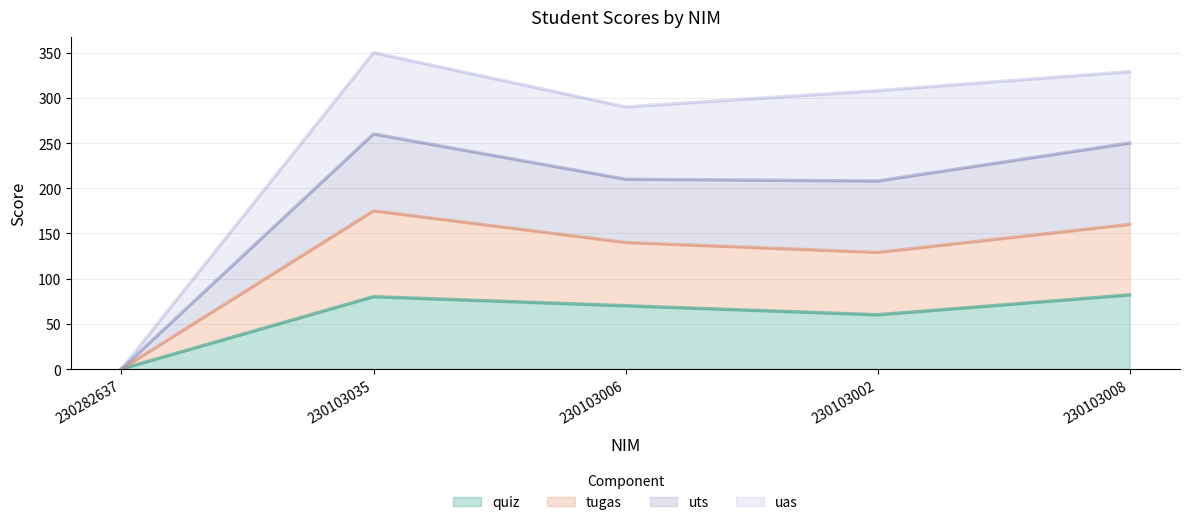

True or false: quiz has a value of 60 at 230103002.

True